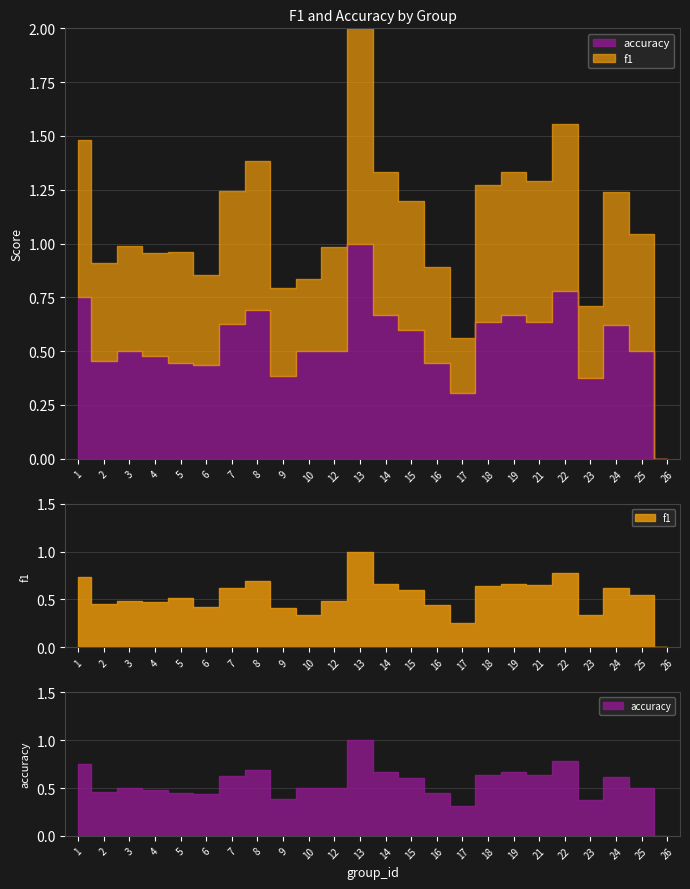

What is the difference between the accuracy values at 24 and 3?

0.1